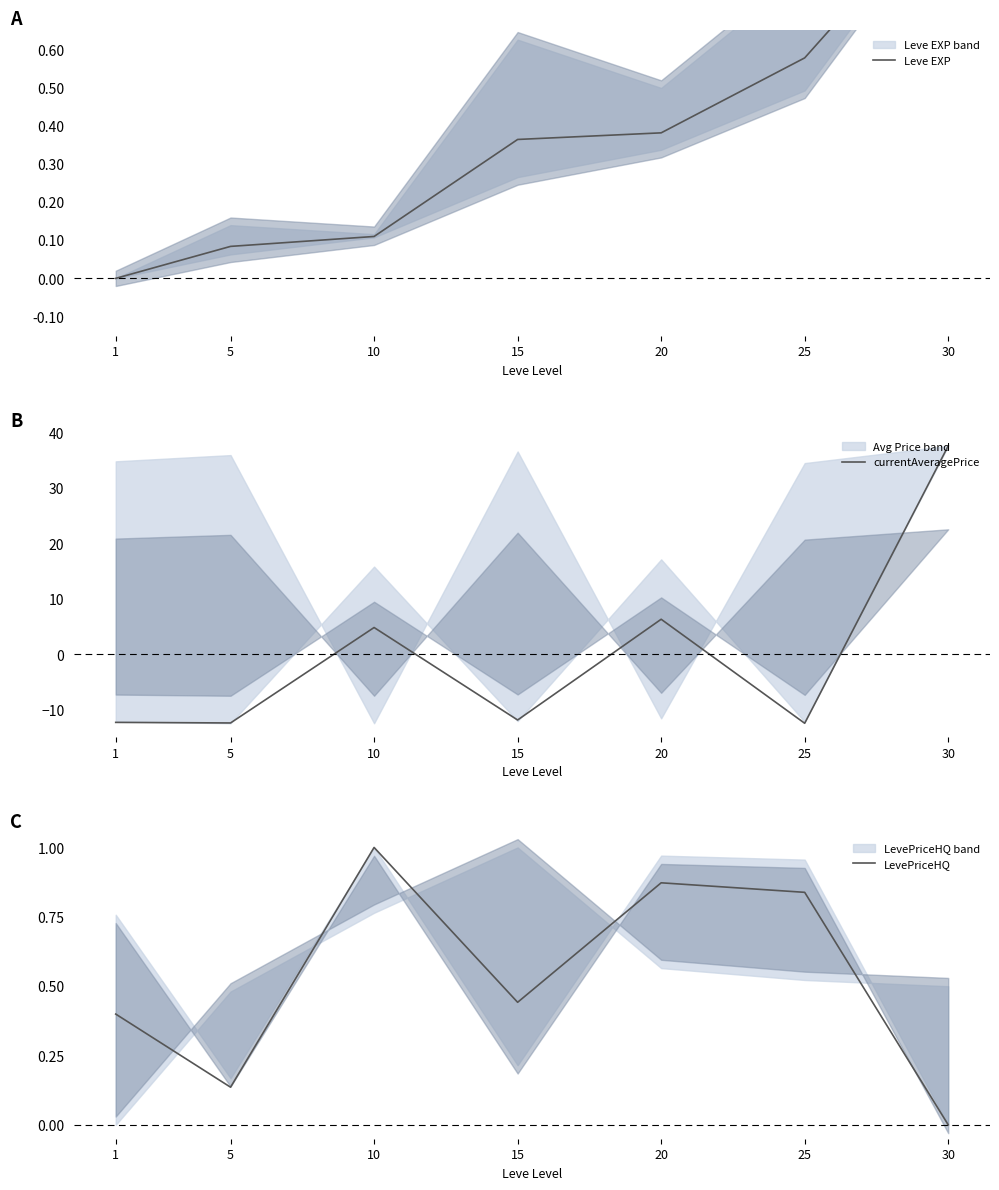

How many intersections are there between LevePriceHQ and Leve EXP?

1